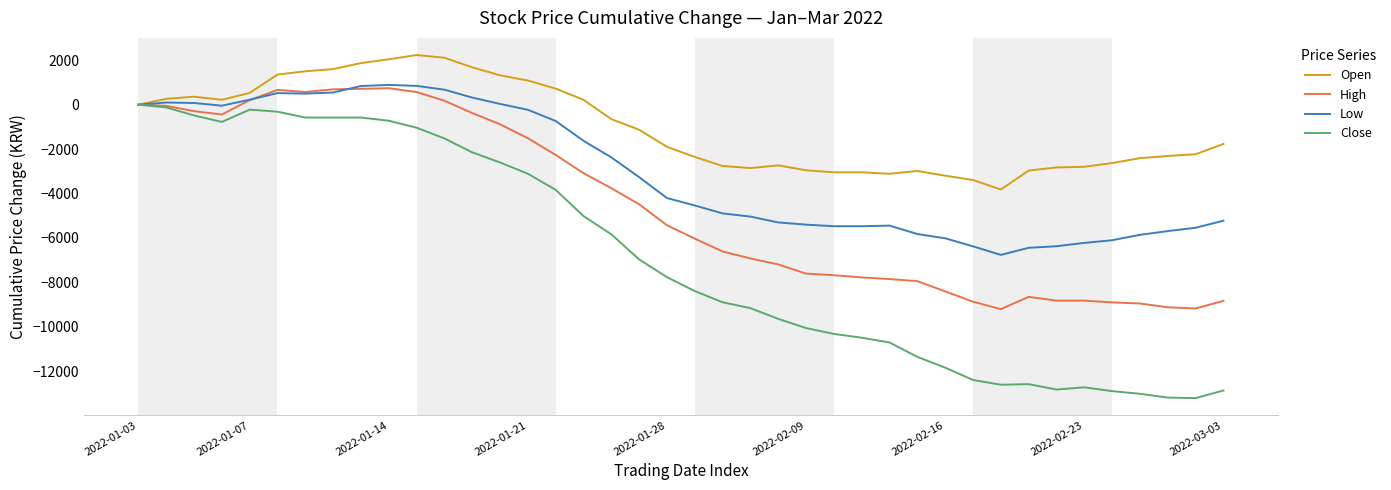

Which series has the widest spread of values?

Close